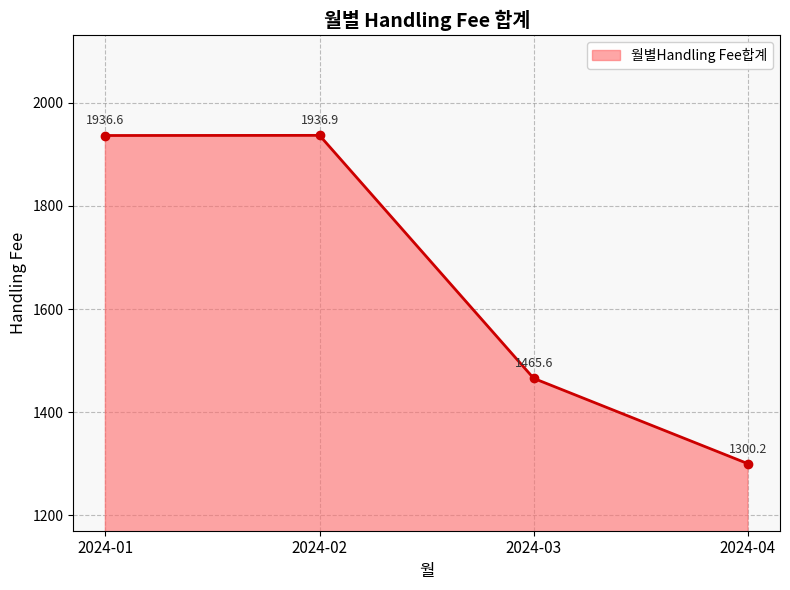

What is the value of the 1st point from the left?

1936.6